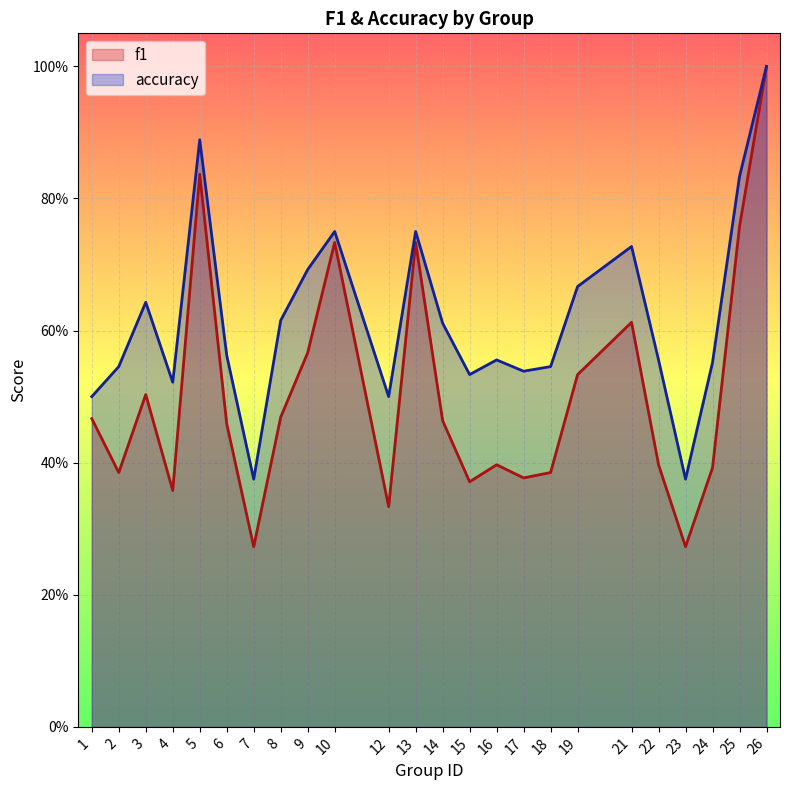

Which has a higher value, 19 or 2?

19